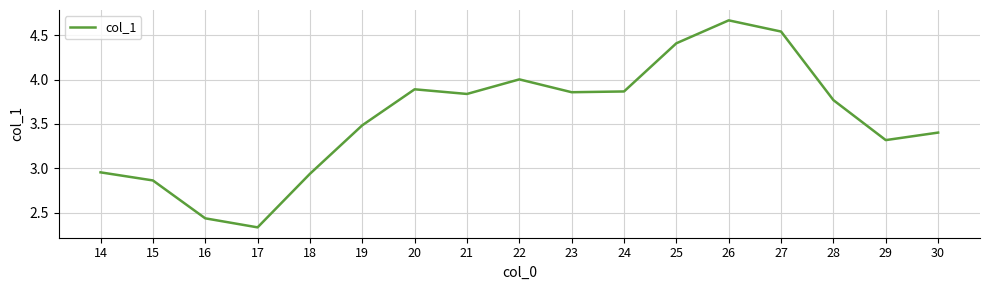

Does the chart display data point markers on the line(s)?

No